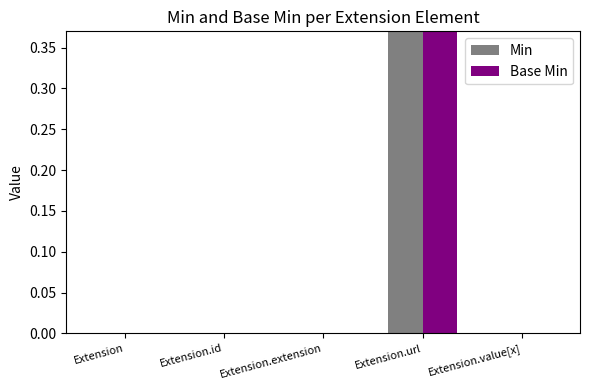

Is the value of Base Min at Extension.extension greater than the value of Min at Extension.extension?

No